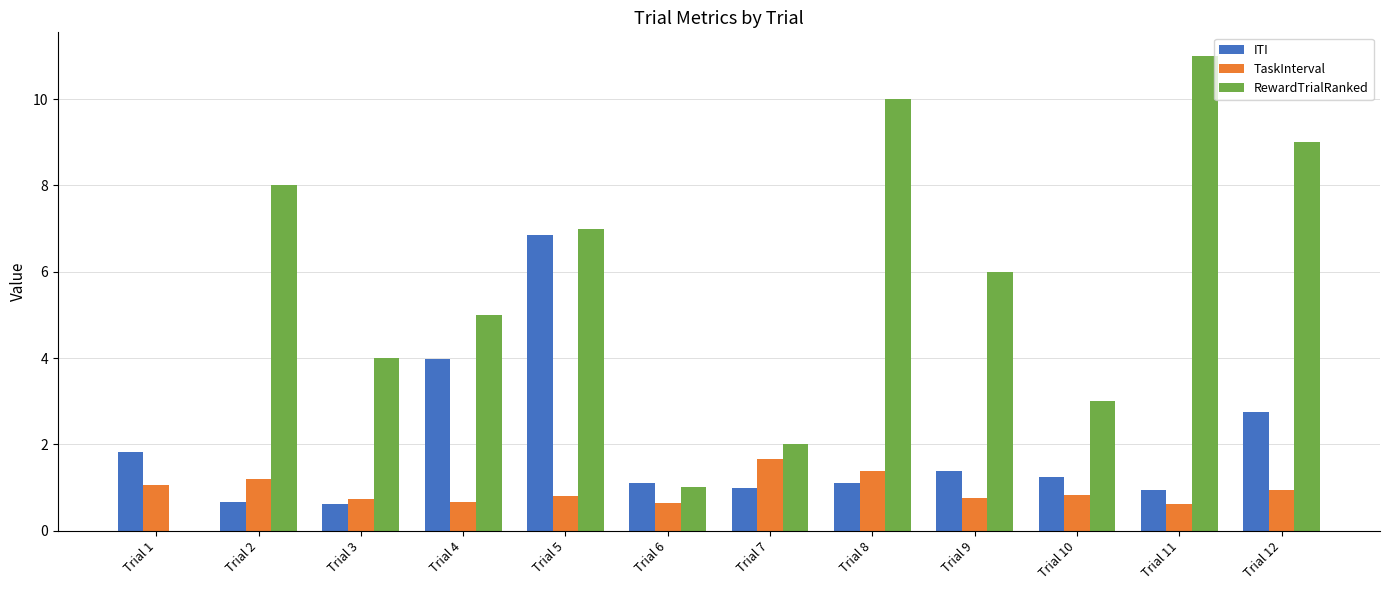

Between Trial 3 and Trial 11, which series saw the biggest shift?

RewardTrialRanked